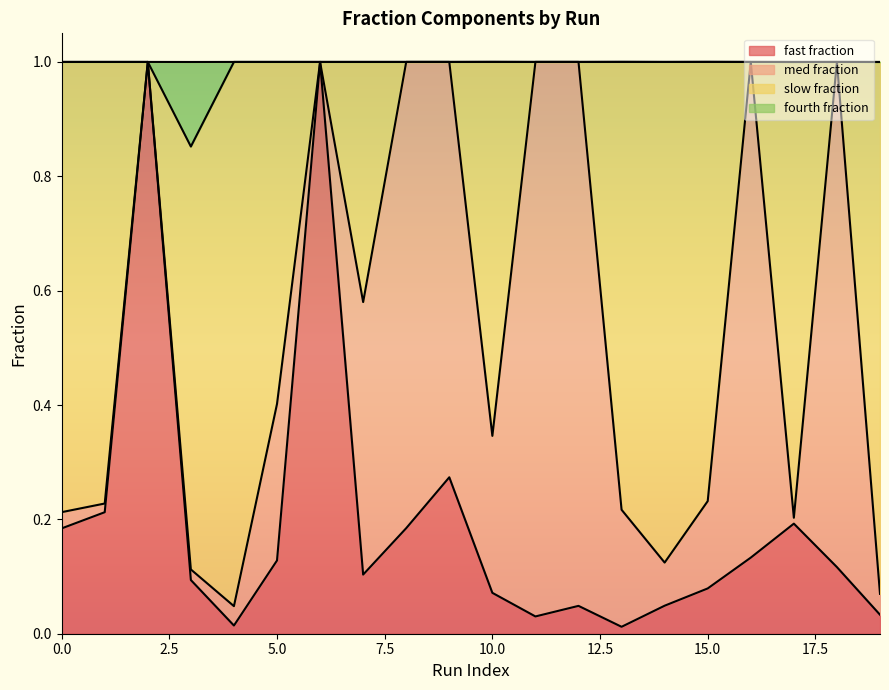

Does the chart display data point markers on the line(s)?

No